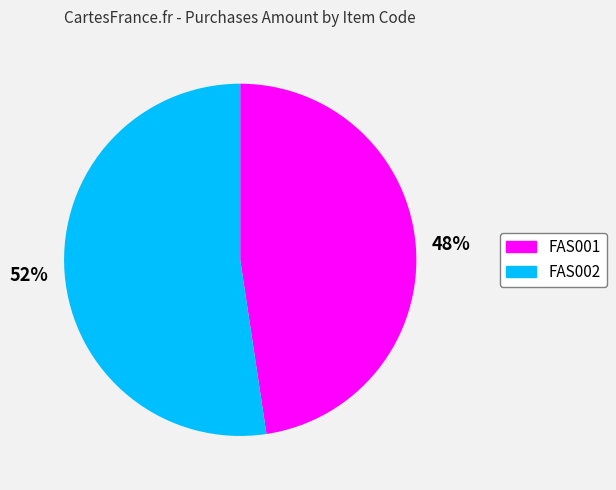

What percentage is the FAS001 slice, to the nearest percent?

48%